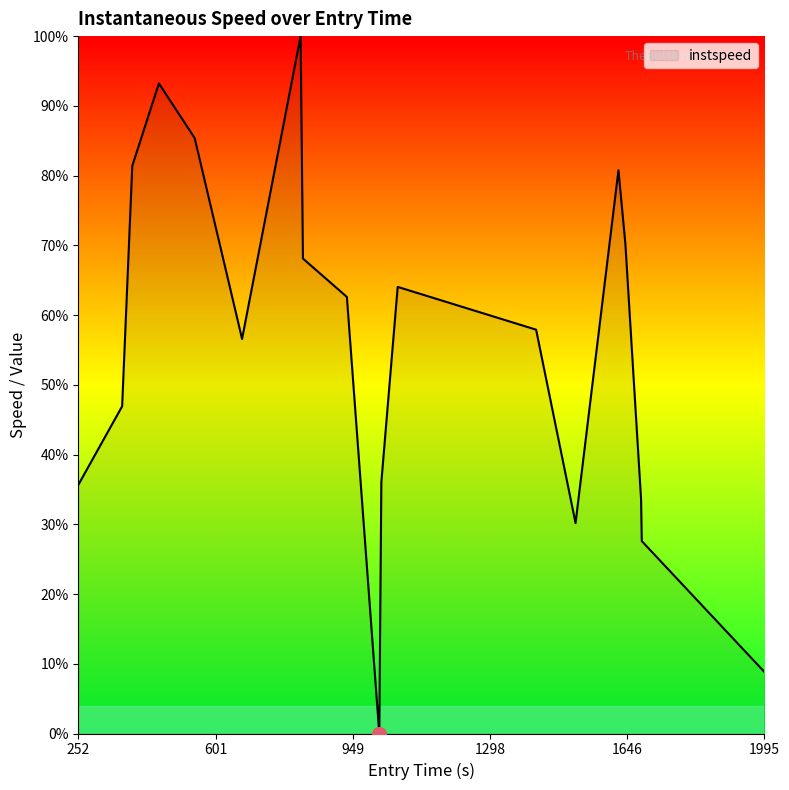

What is the greatest value displayed?

100.0